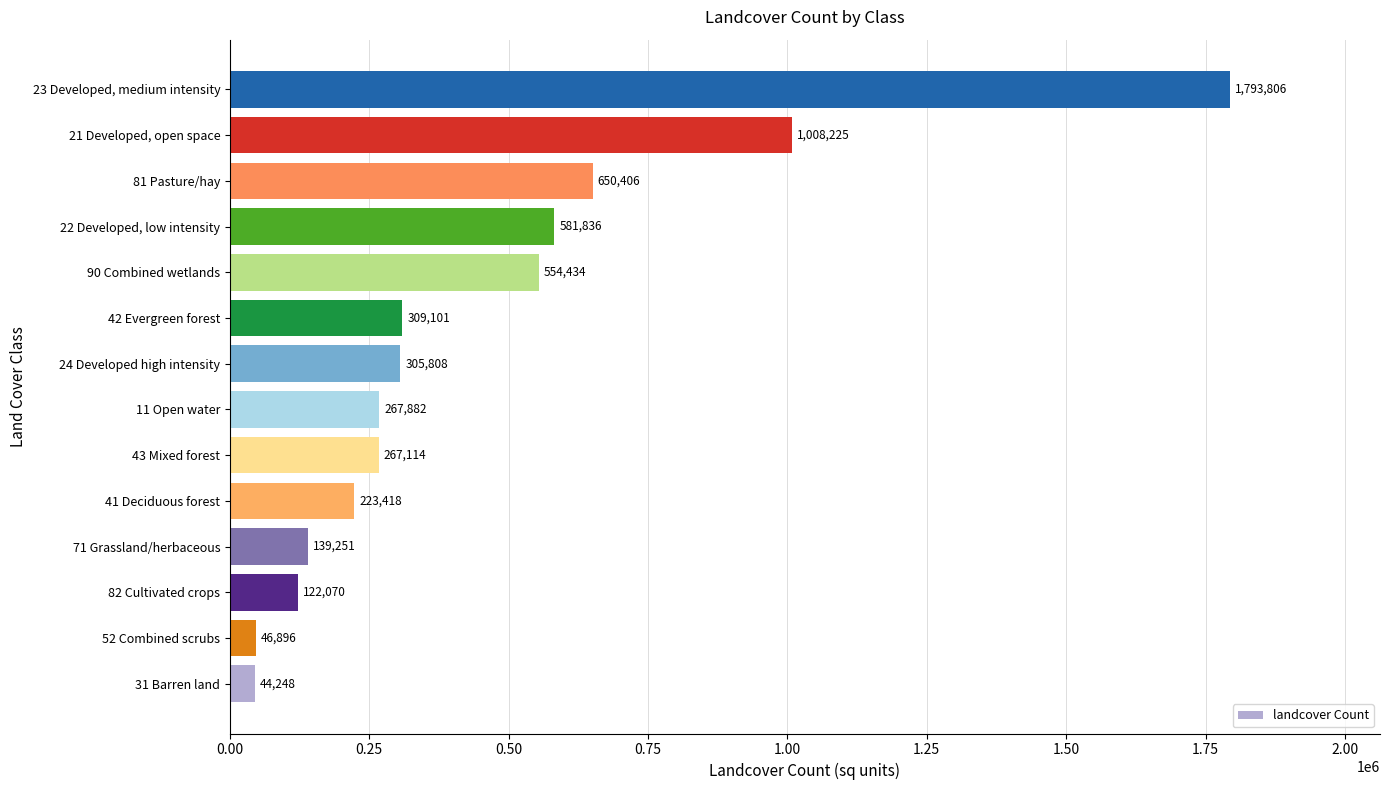

What is the difference between the values at 90 Combined wetlands and 31 Barren land?

510186.0